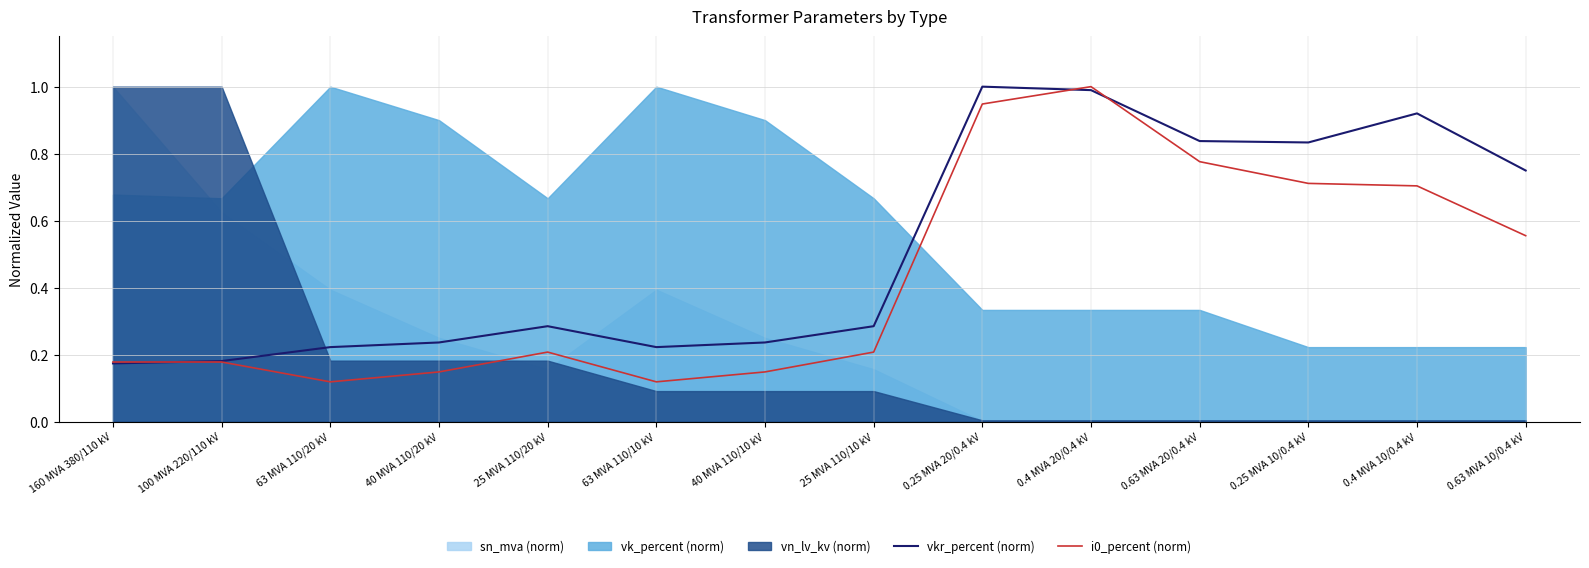

Where is vkr_percent (norm) nearest to the value 0?

160 MVA 380/110 kV